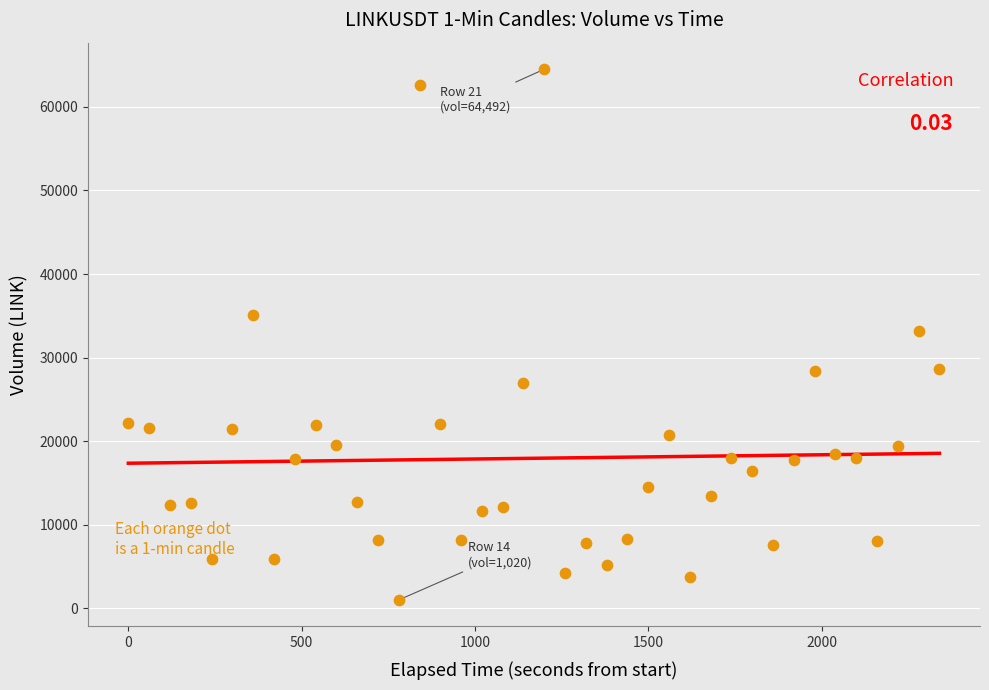

What is the range of Y values (max minus min)?

63471.7